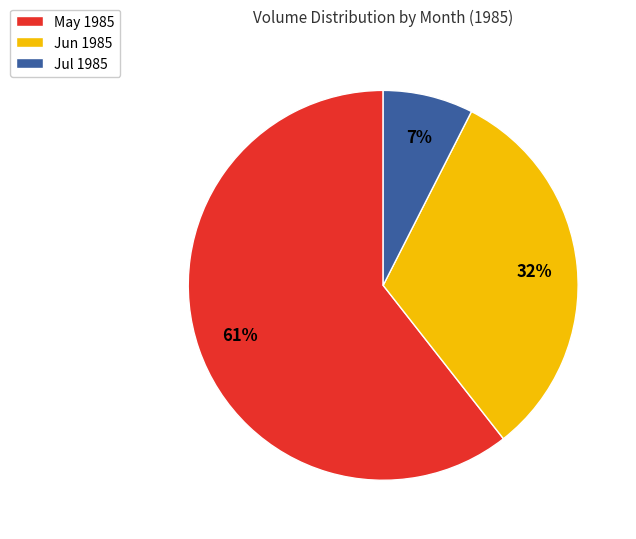

The Jun 1985 slice represents 42% of the pie. True or false?

False